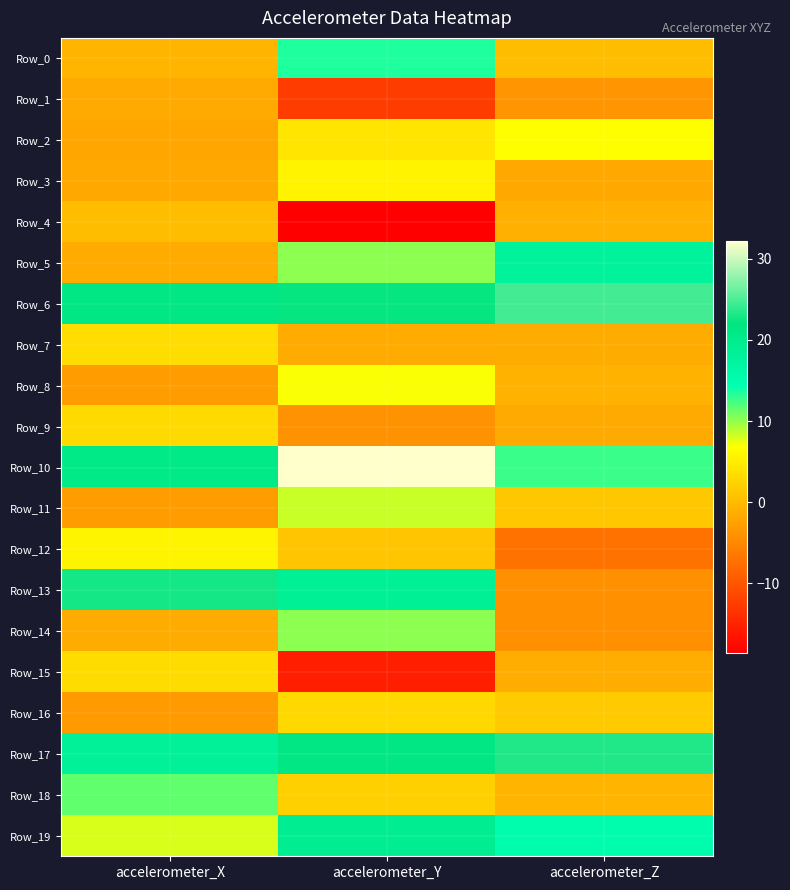

Between accelerometer_X and accelerometer_Y, which series saw the biggest shift?

Row_4